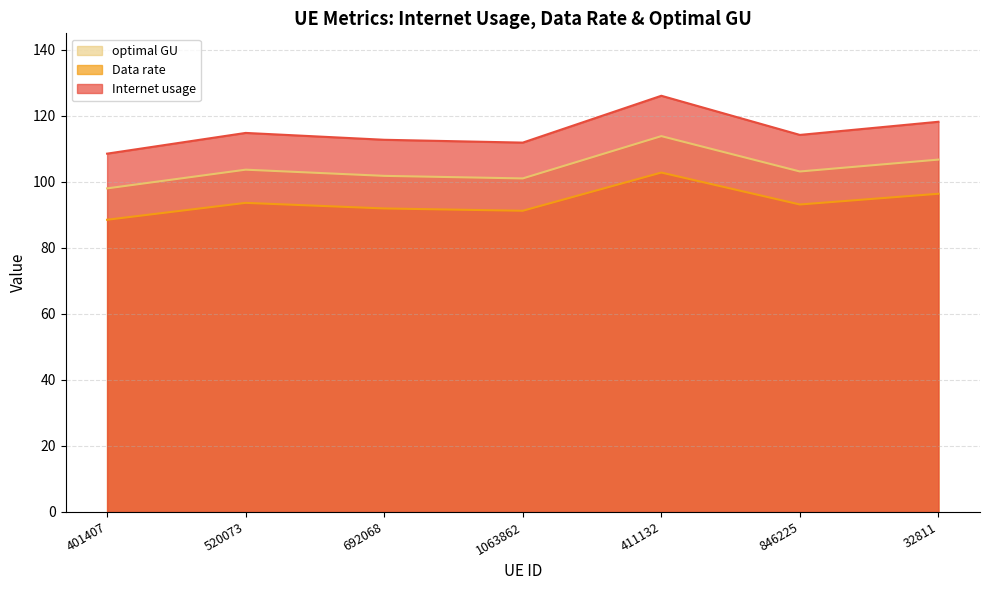

Reading right to left, list all the values displayed in this chart.

Internet usage: 32811=106.8	846225=103.2	411132=113.9	1063862=101.1	692068=101.8	520073=103.7	401407=98.0
Data rate: 32811=96.4	846225=93.2	411132=102.8	1063862=91.3	692068=92.0	520073=93.7	401407=88.5
optimal GU: 32811=118.2	846225=114.2	411132=126.1	1063862=111.9	692068=112.8	520073=114.9	401407=108.6